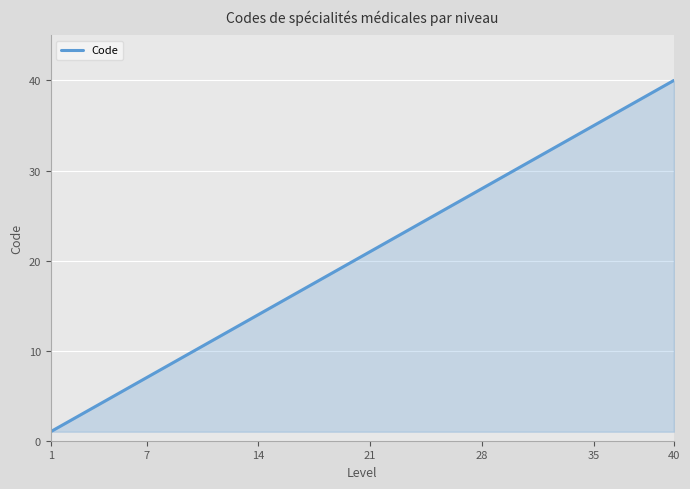

What is the maximum value shown in the chart?

40